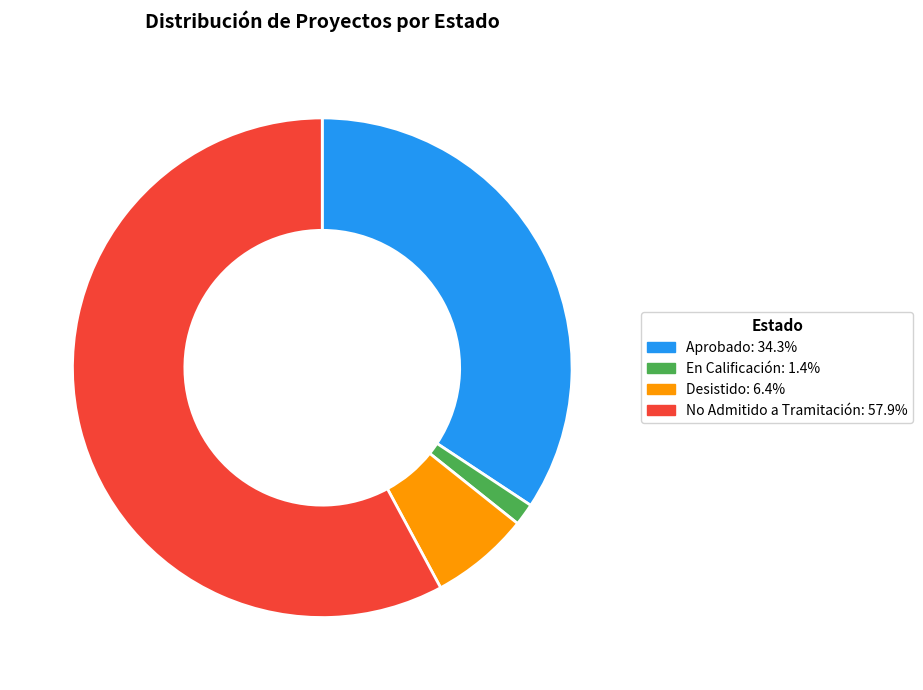

What is the largest slice in the pie chart?

No Admitido a Tramitación